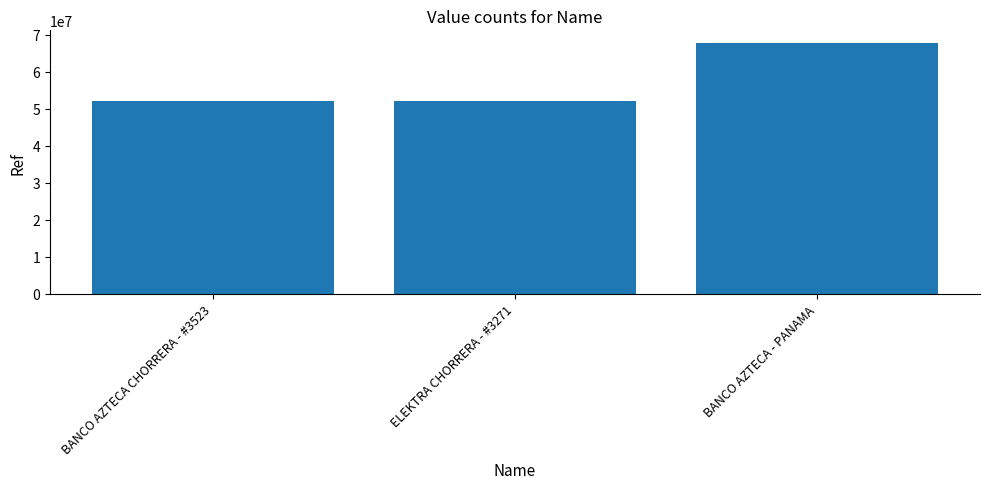

The value at BANCO AZTECA - PANAMA is 67746530. True or false?

True